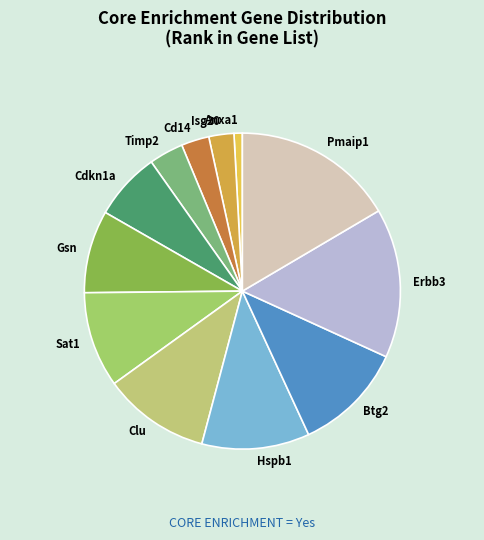

Is Btg2 the majority of the pie?

No